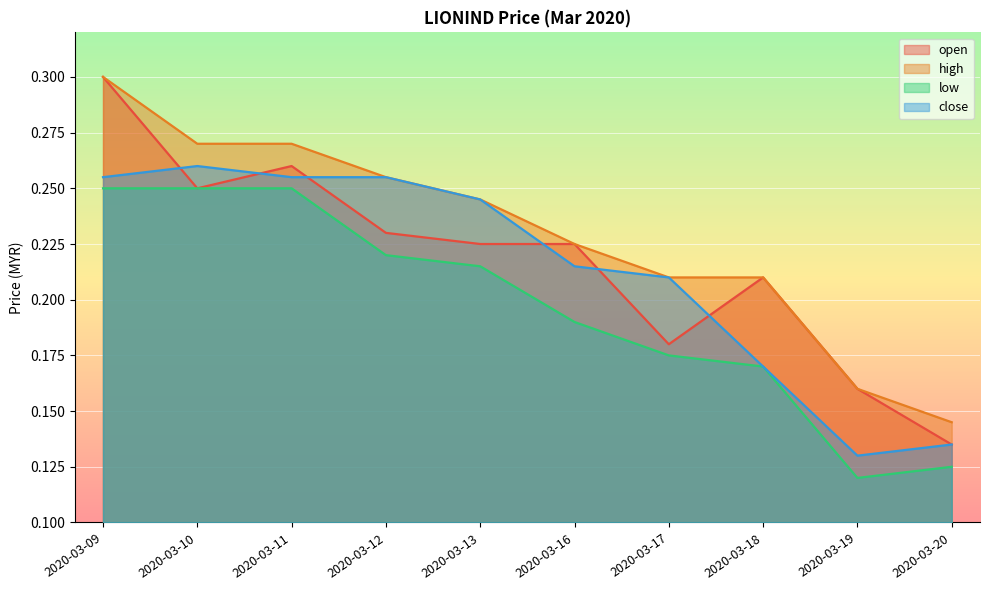

What is the sum of all close values?

2.1